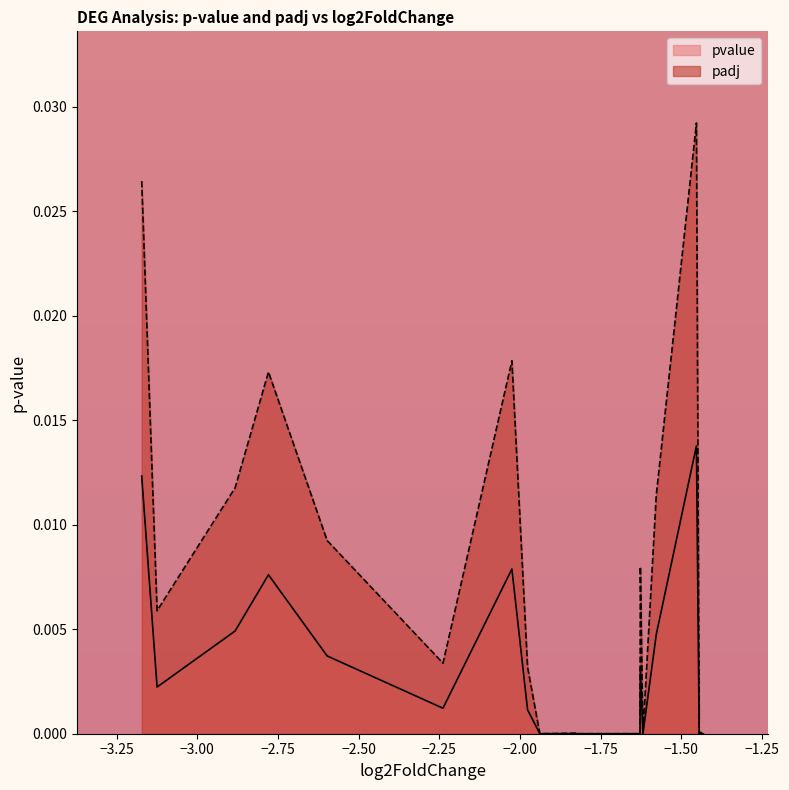

Does the chart have visible grid lines?

No